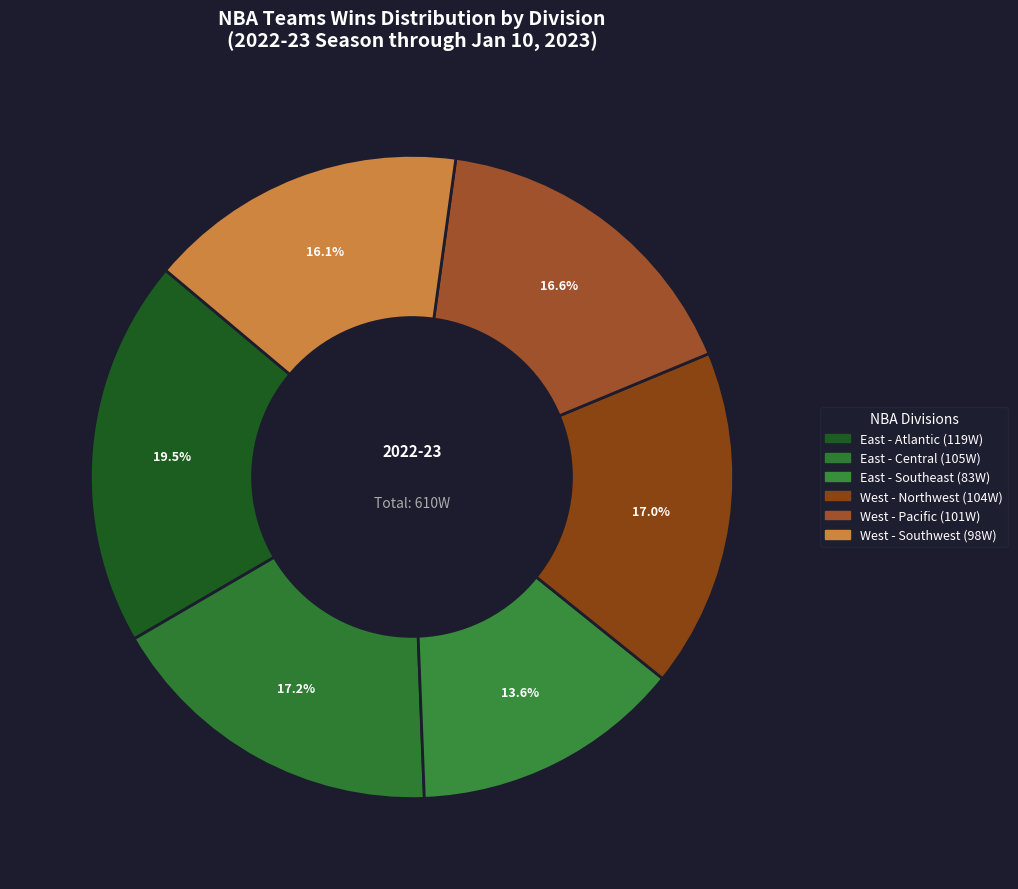

How many segments does this pie chart have?

6